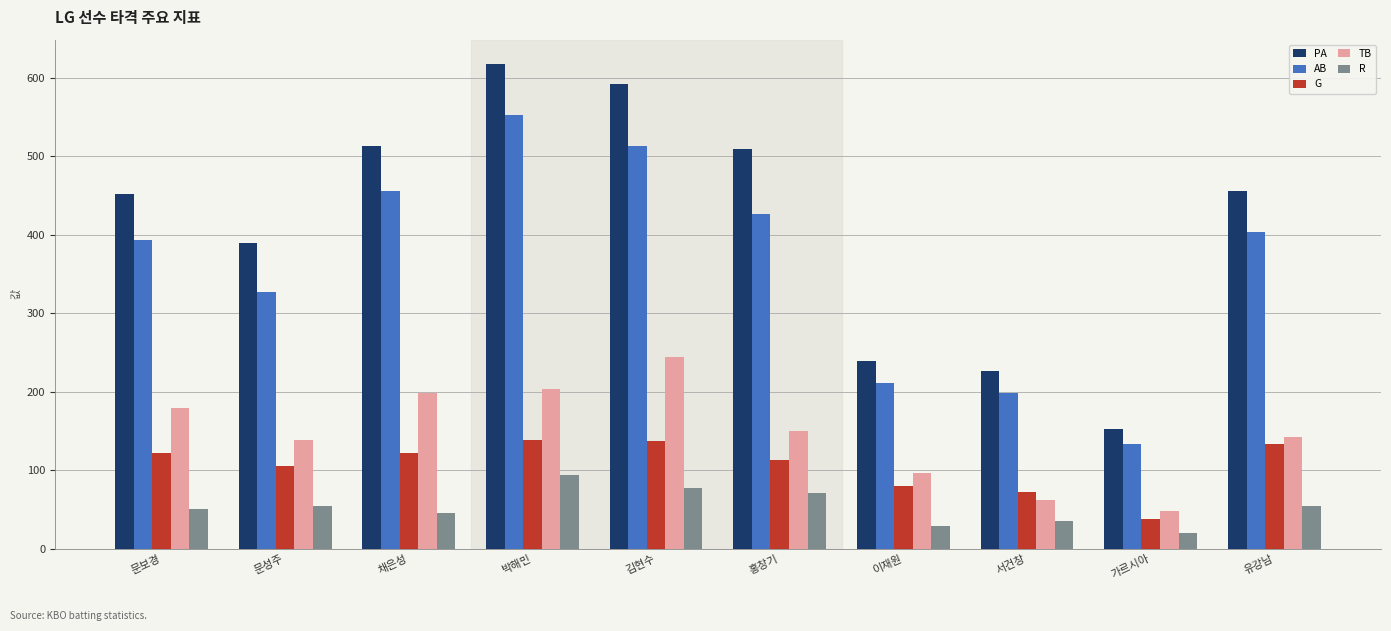

Which series has the largest range (max minus min)?

PA